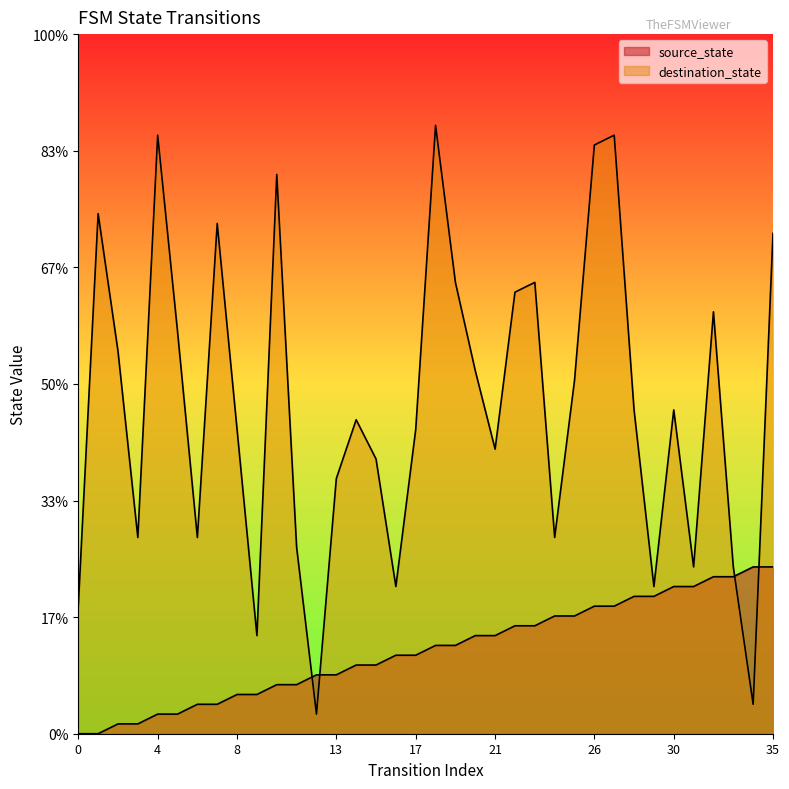

The value of destination_state at 32 is 59. True or false?

False